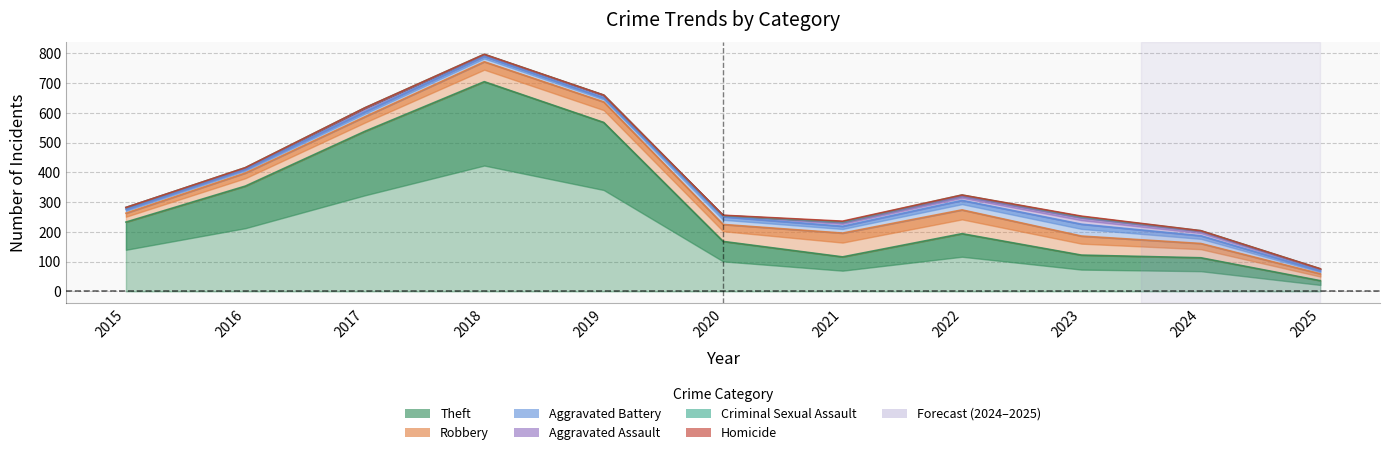

True or false: Aggravated Battery and Homicide intersect in this chart.

False